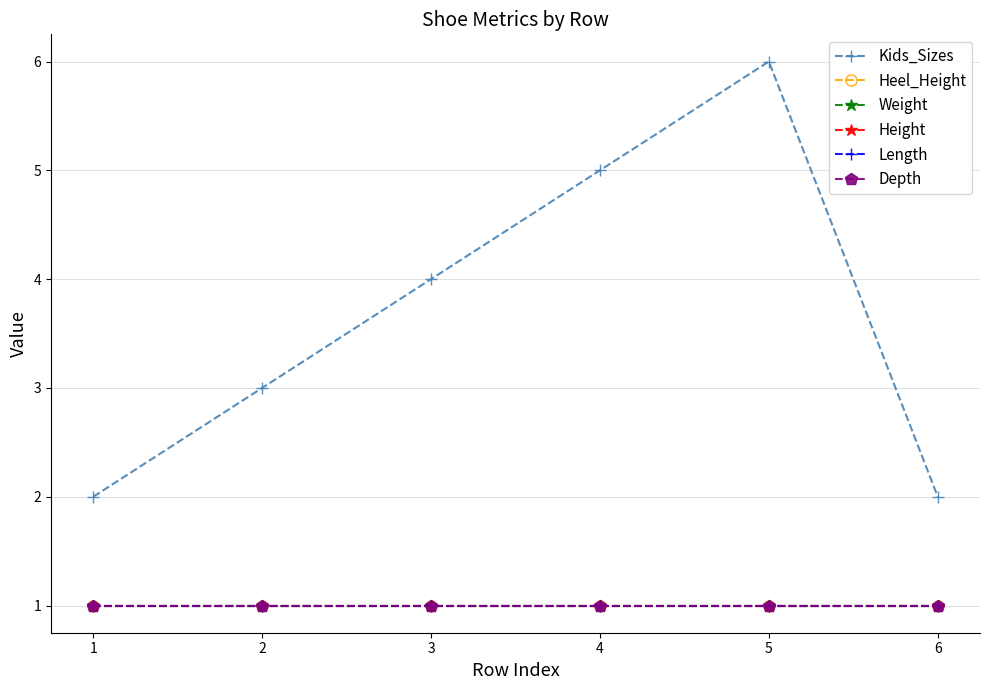

Which category has the lowest value in the Depth series?

1